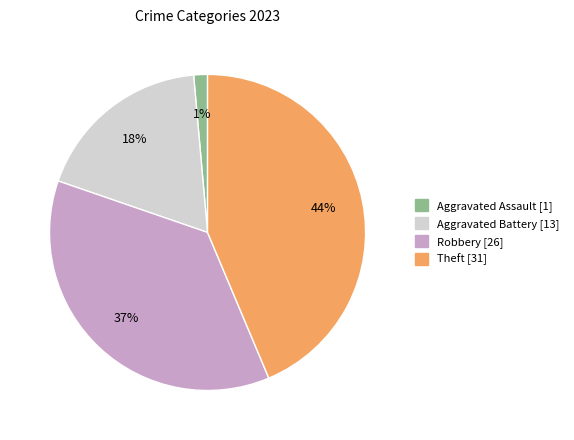

Is there a majority slice in this chart?

No